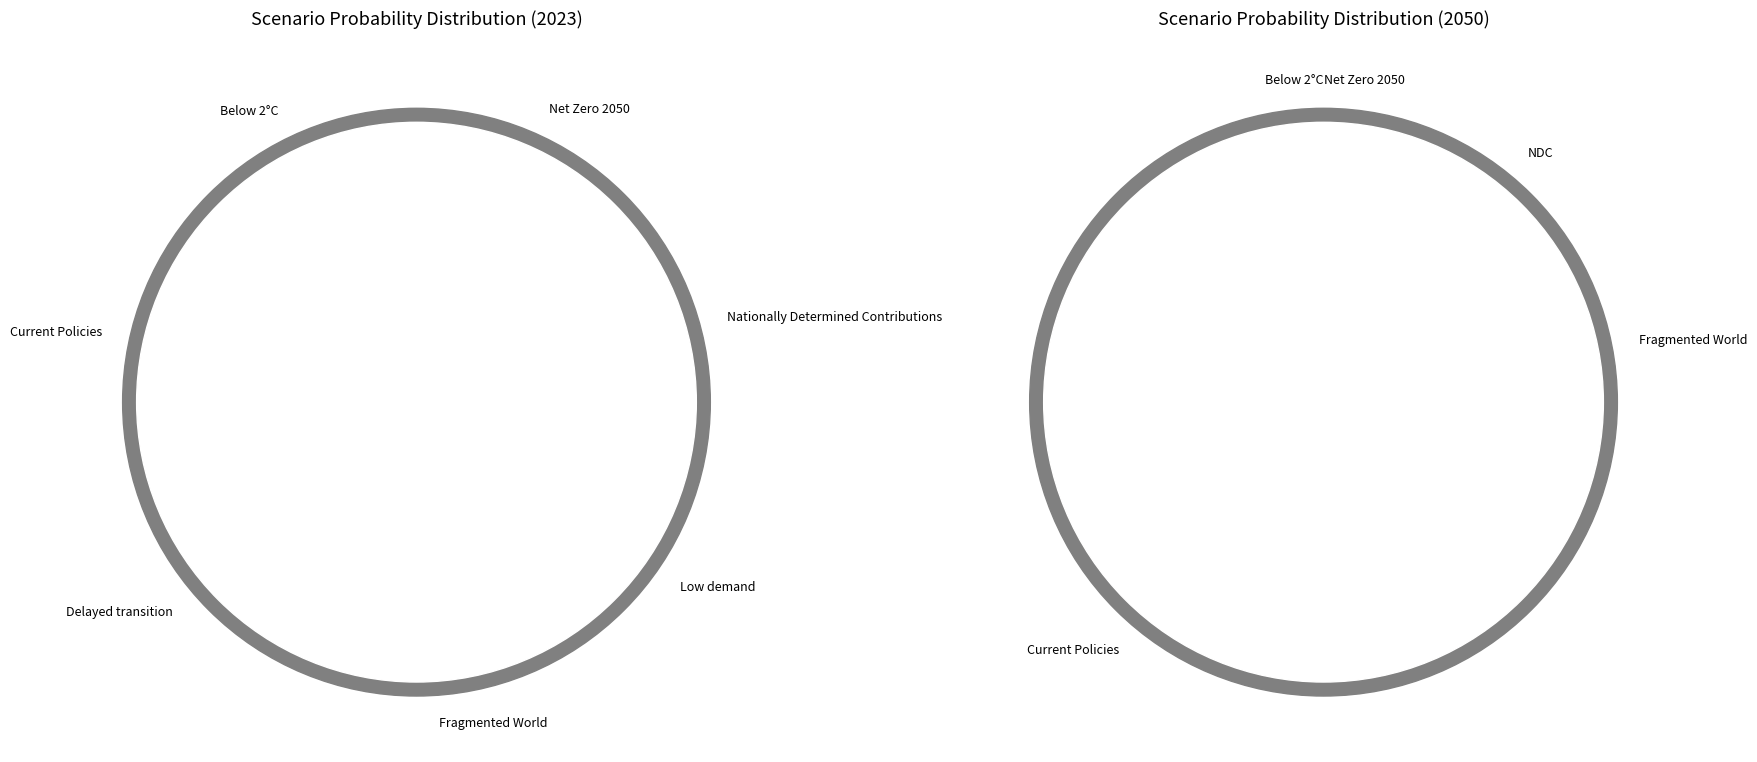

Is there a majority slice in this chart?

No